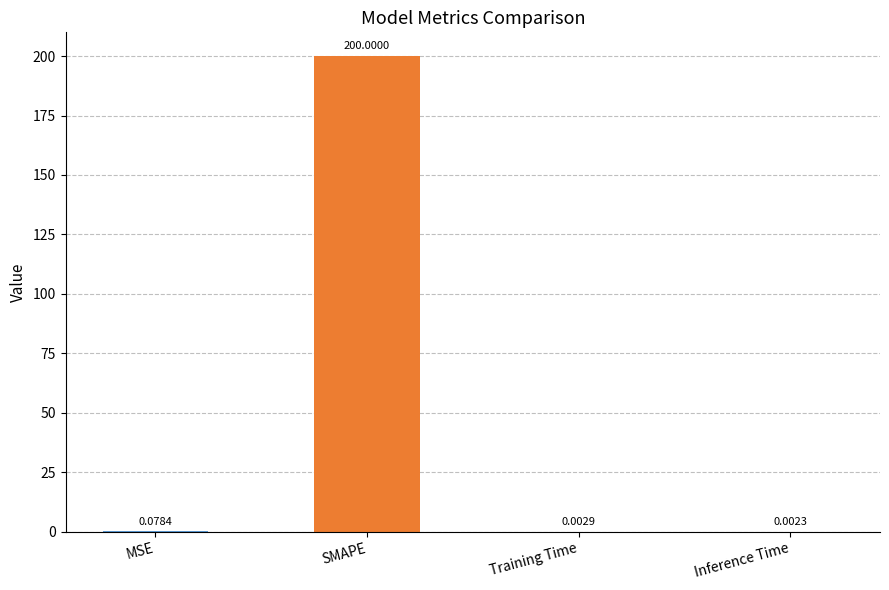

What is the sum of all values?

200.1